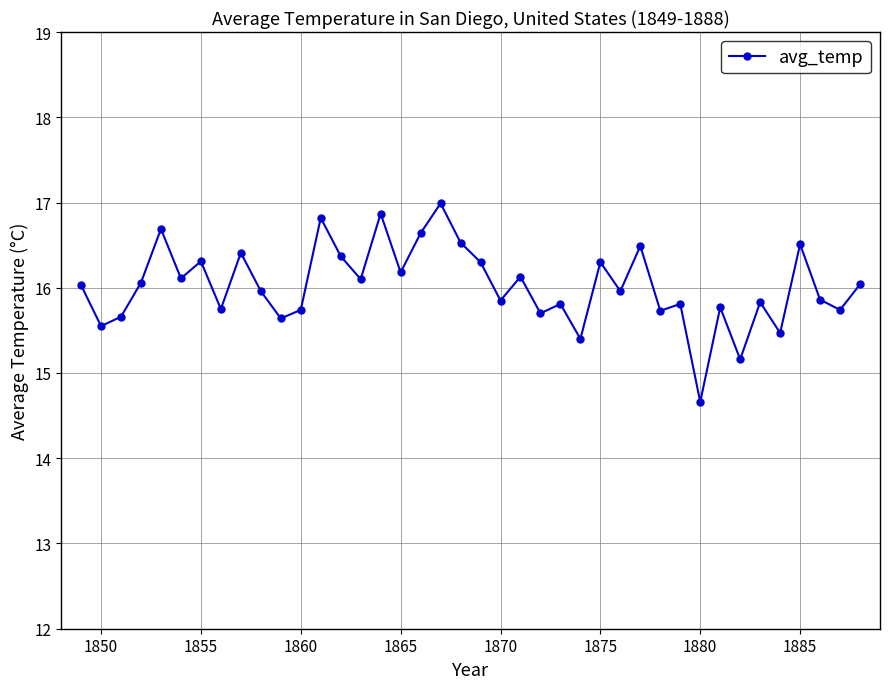

True or false: the data has more than 2 interior local peaks.

True